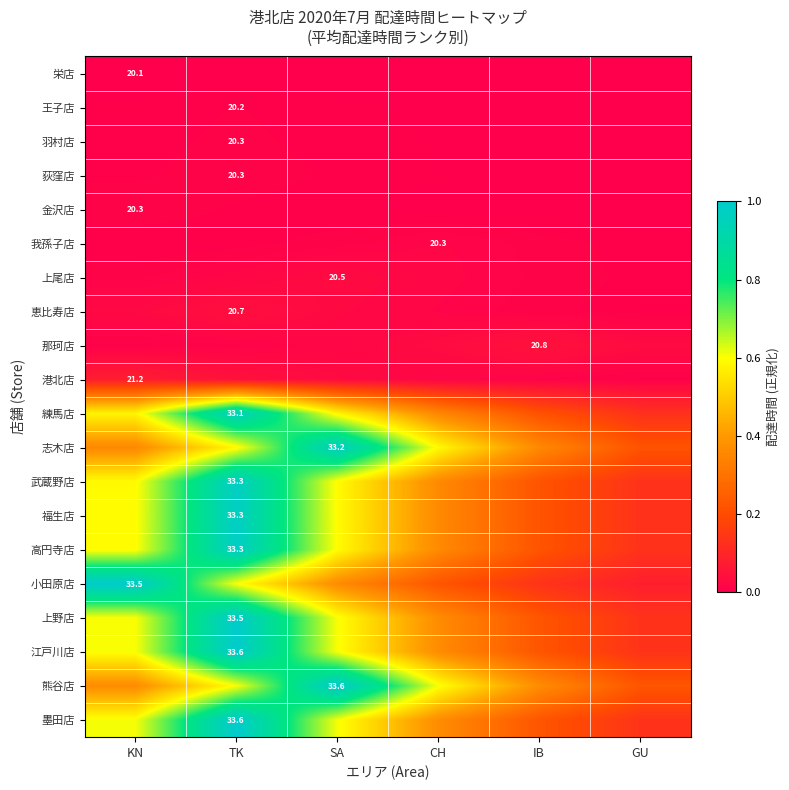

How many data points does each series have?

6